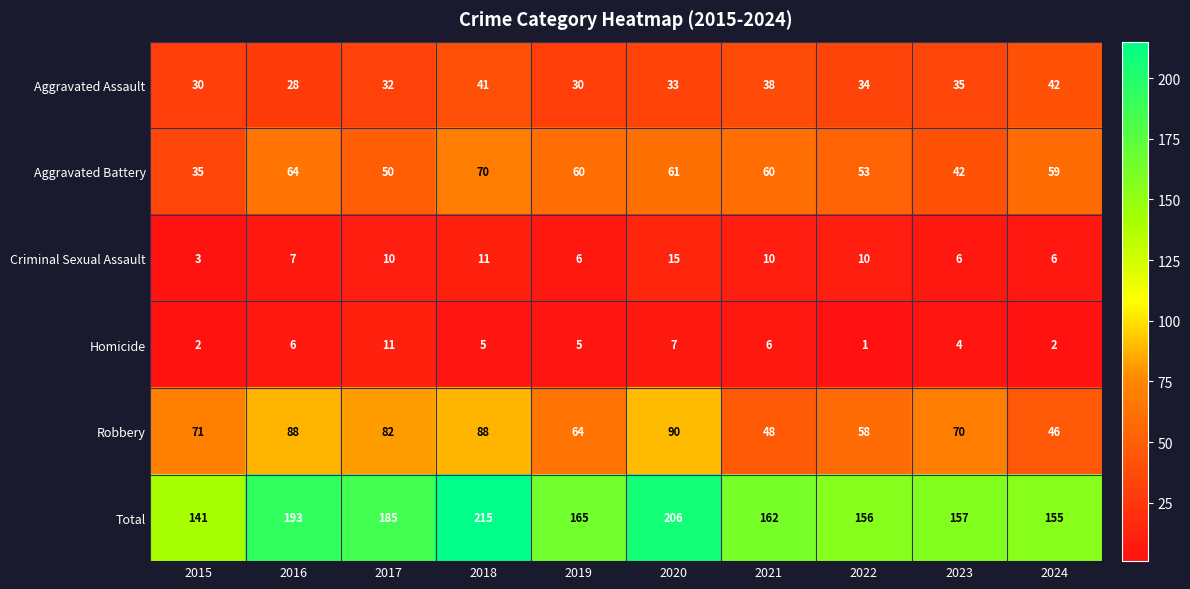

The Robbery series shows 118 at 2017. True or false?

False